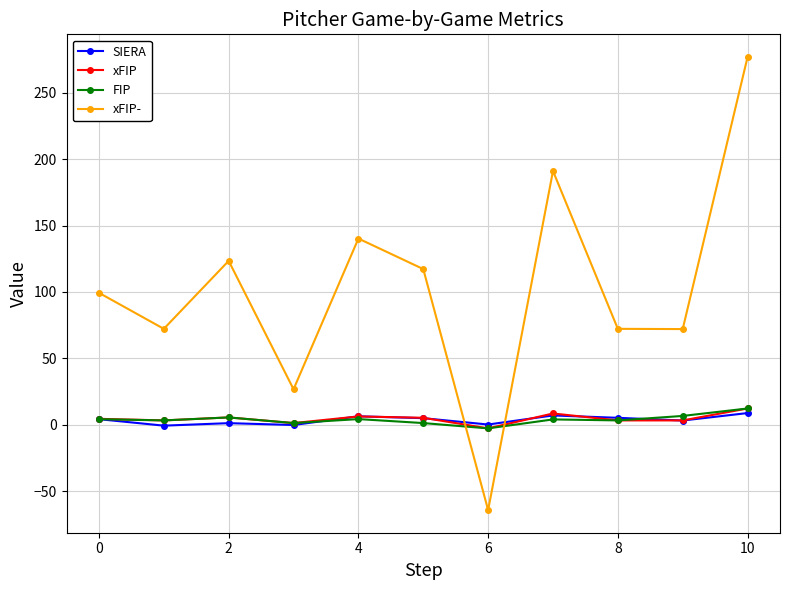

What is the greatest value displayed?

277.0